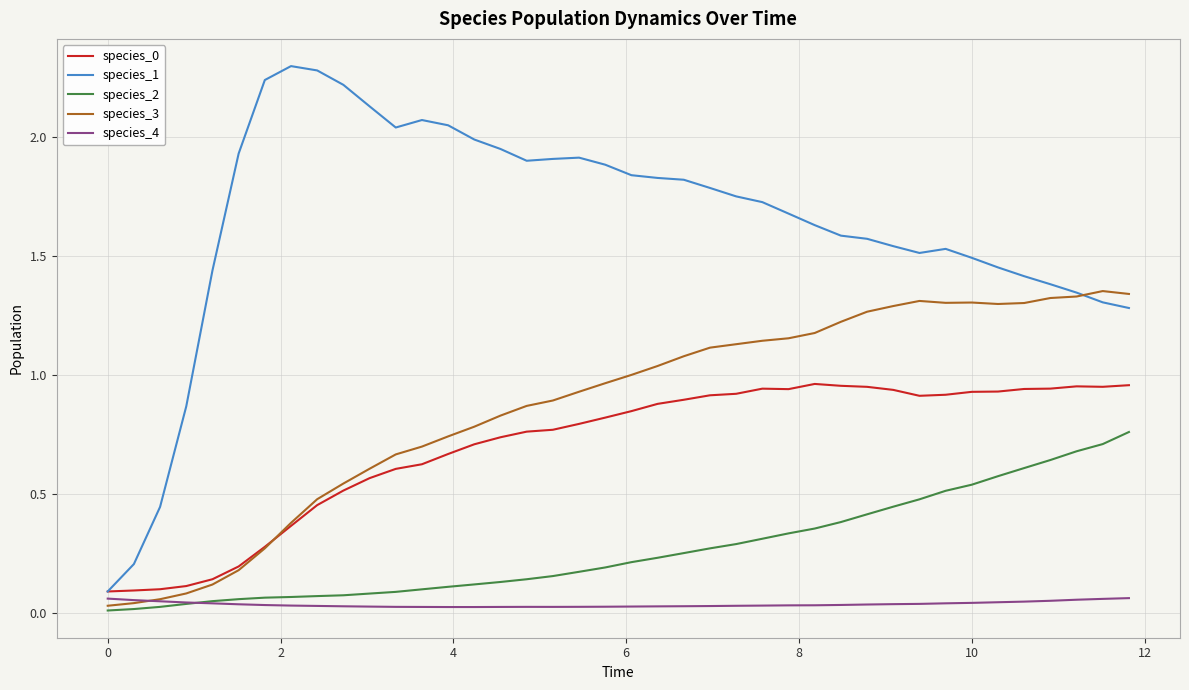

How many values in the species_1 series exceed 1?

36